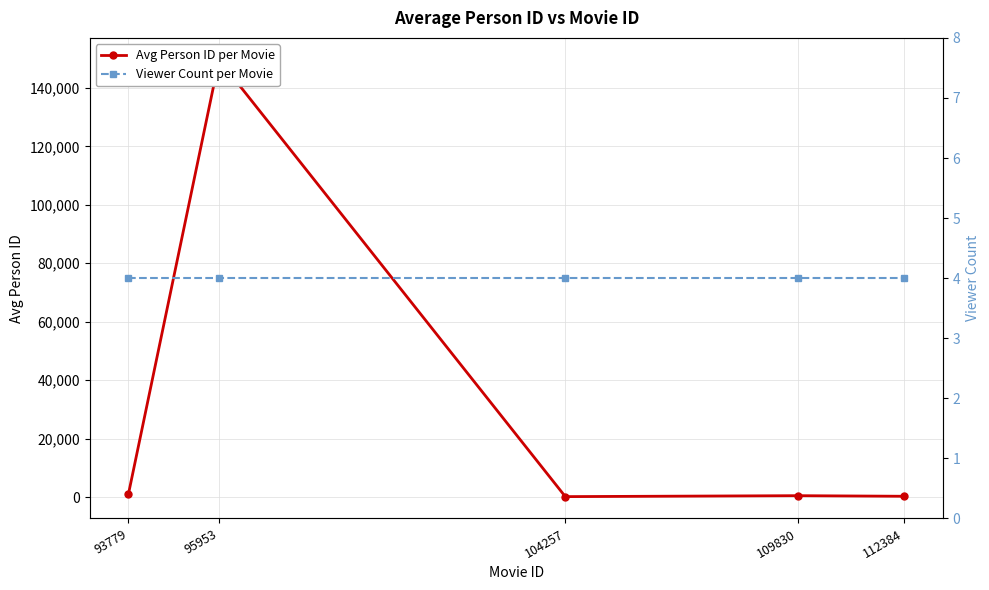

Rank the series at 109830 from lowest to highest value.

Viewer Count per Movie, Avg Person ID per Movie